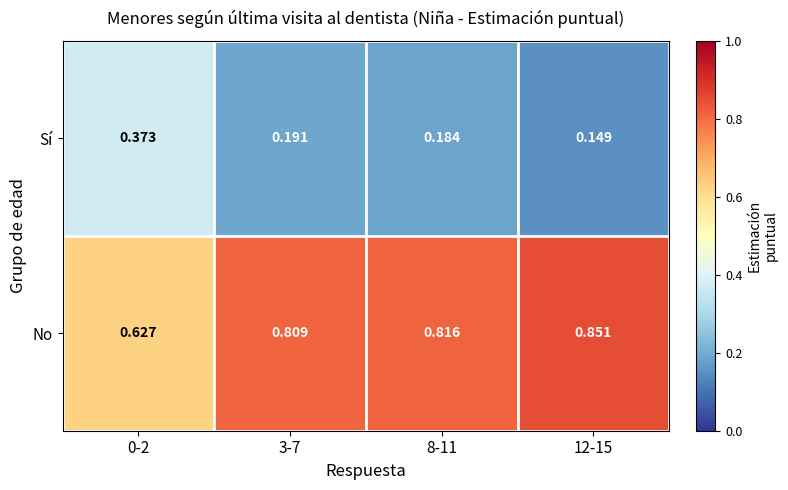

Which label corresponds to the smallest value in the chart?

12-15